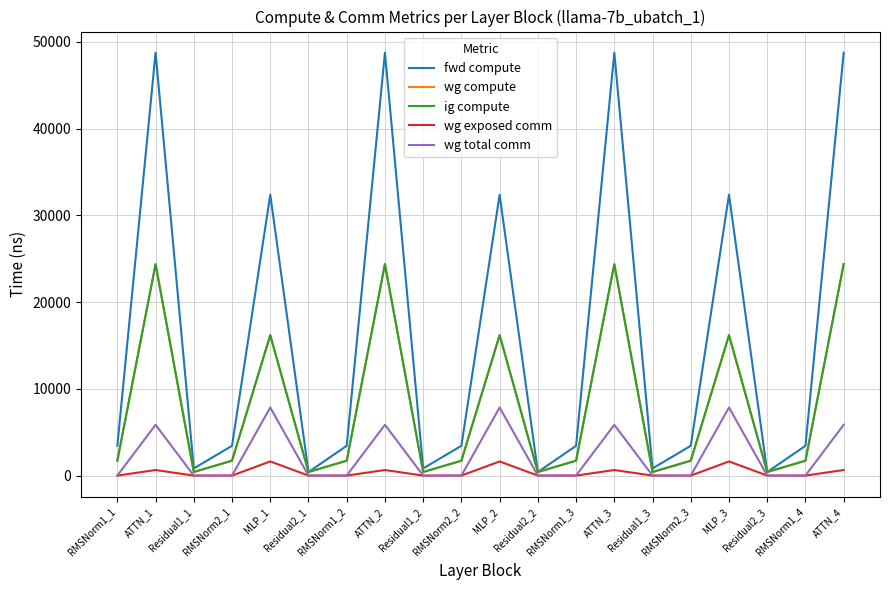

Does the chart have visible grid lines?

Yes